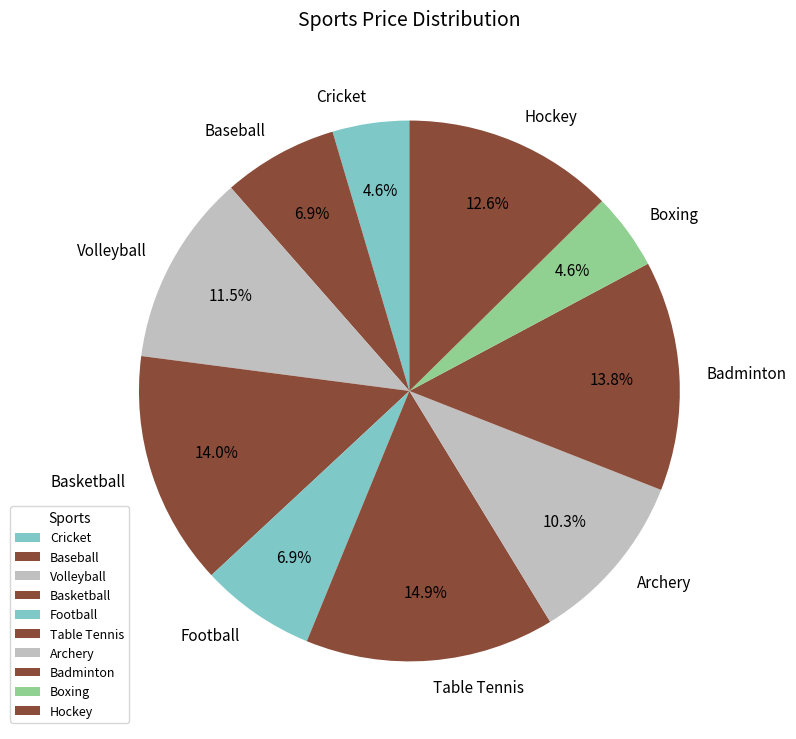

How many slices are in this pie chart?

10